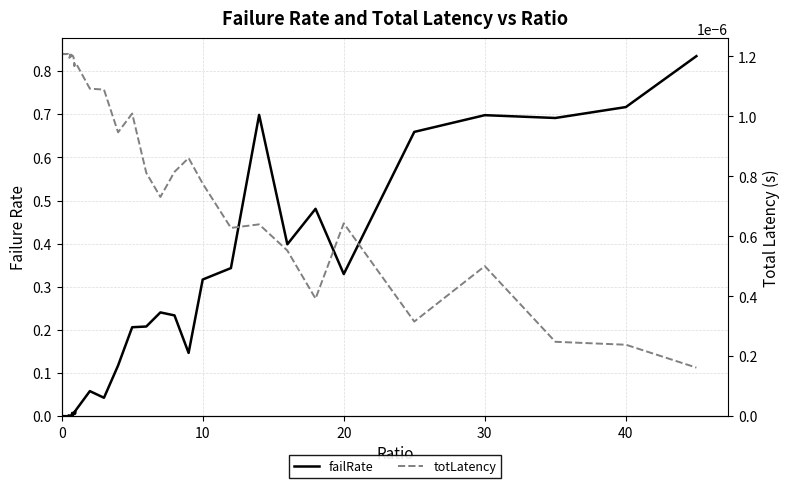

How many distinct data groups are displayed?

2